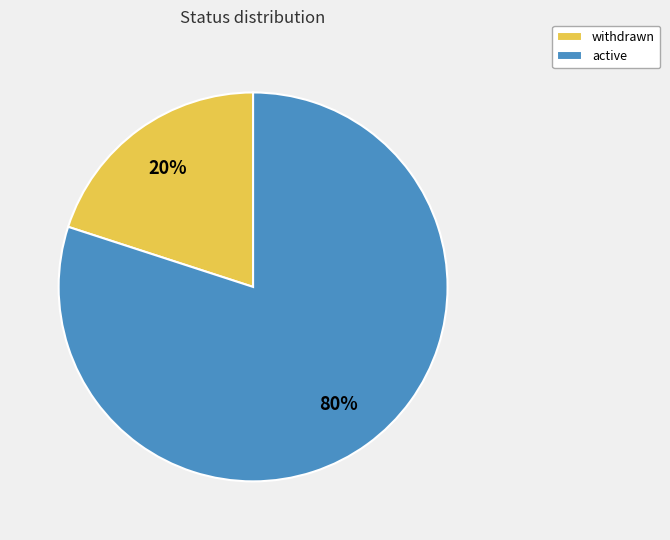

True or false: active accounts for 65% of the total.

False